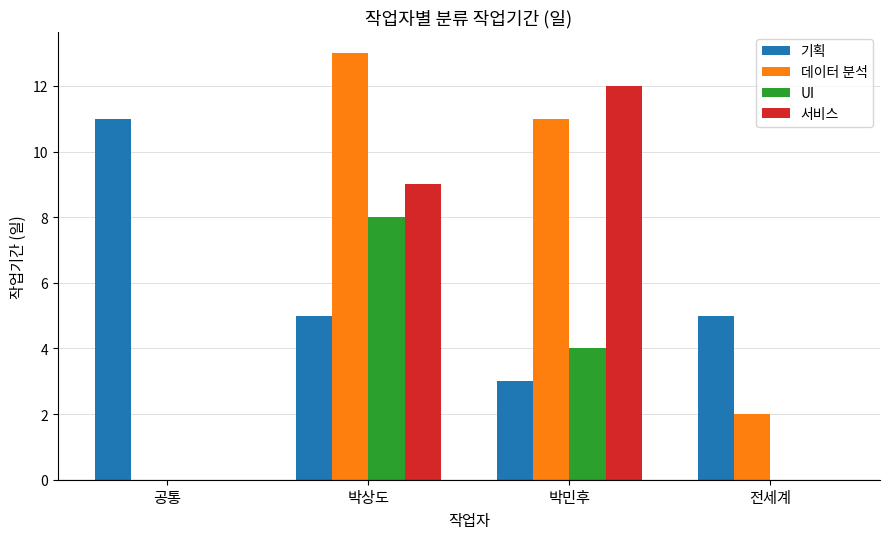

What is the sum of all UI values?

12